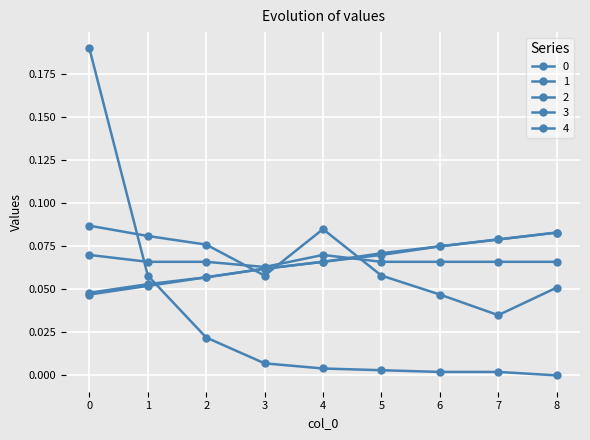

At how many categories does at least one series exceed 0?

9